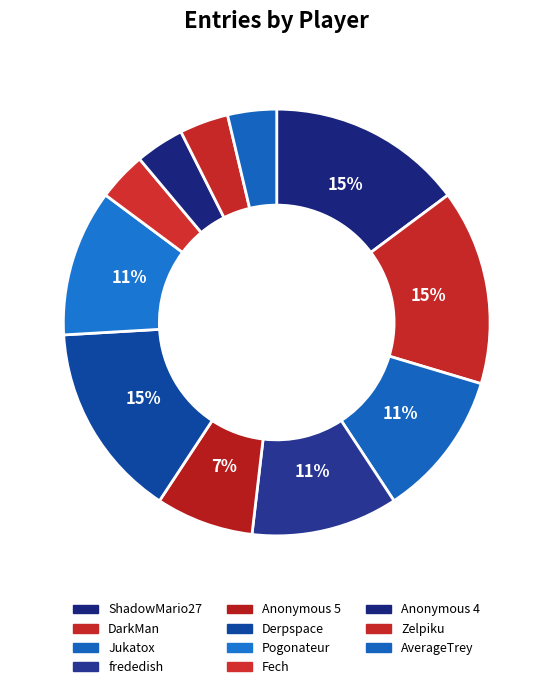

How many segments does this pie chart have?

11